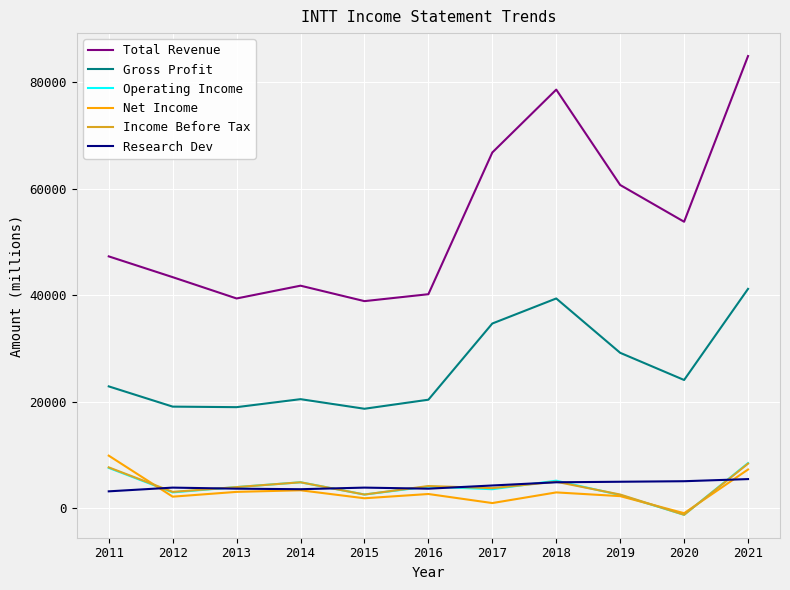

Is this an area chart (filled region under the line)?

No